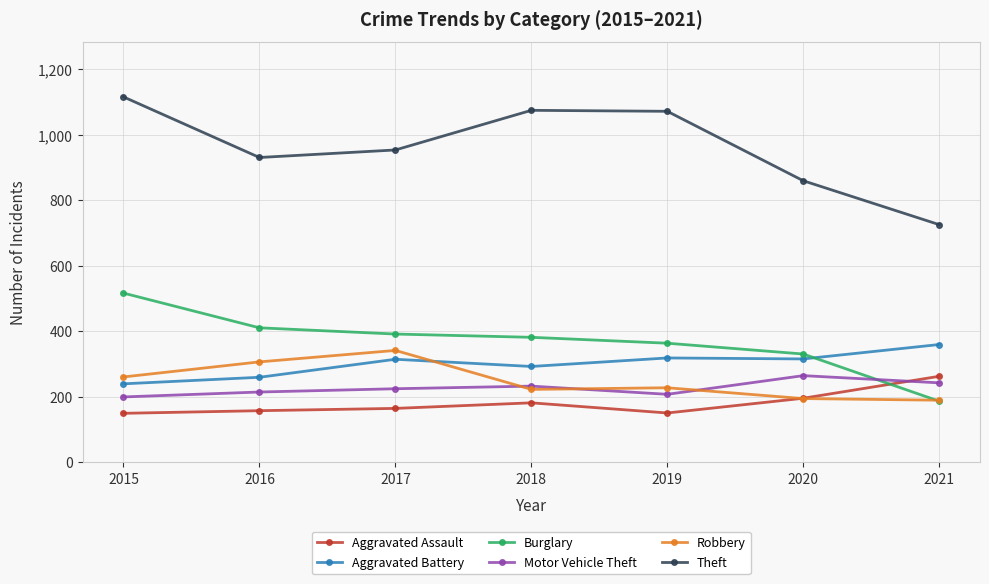

What is the lowest value of the Motor Vehicle Theft series?

200